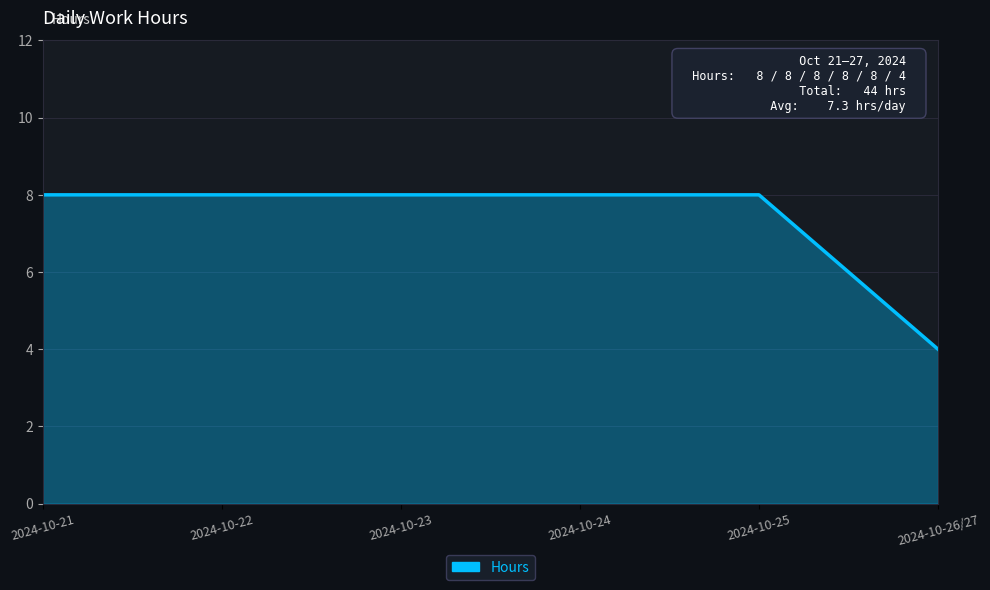

What is the difference between the maximum and minimum values?

4